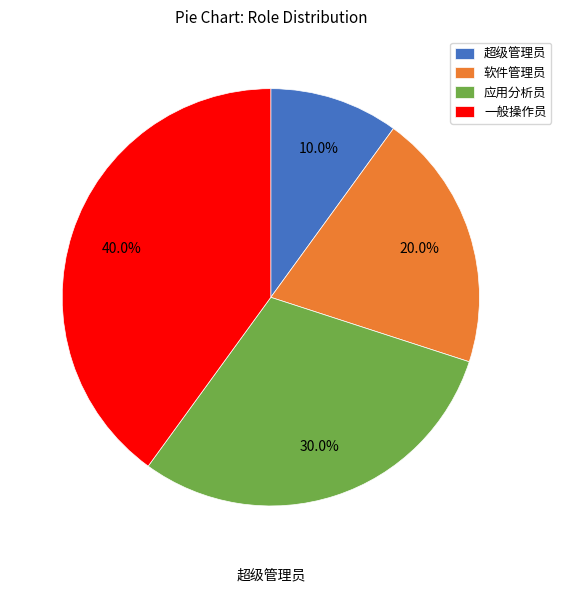

How many slices are in this pie chart?

4